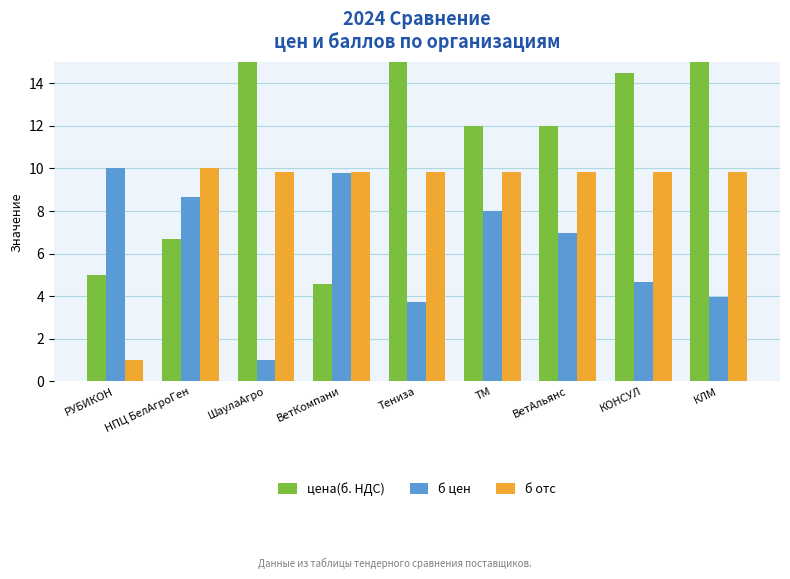

Which has a higher value, КОНСУЛ or ВетАльянс?

КОНСУЛ